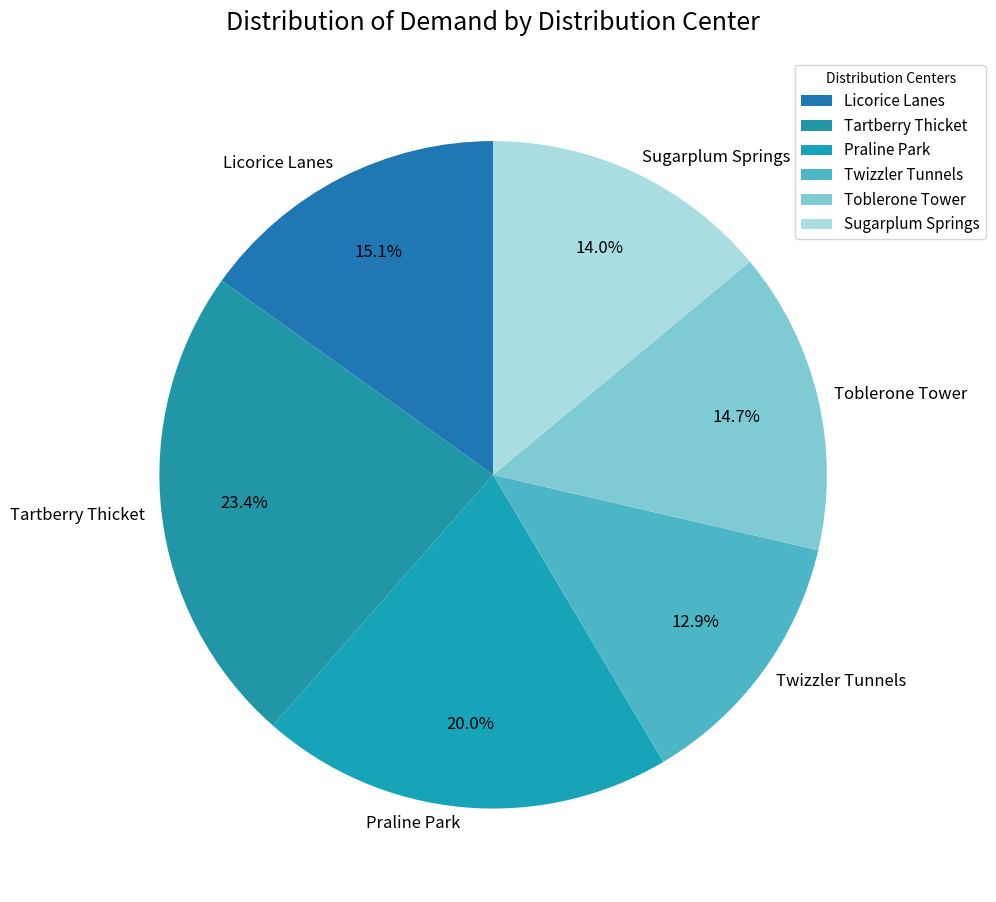

Which has a higher value, Sugarplum Springs or Praline Park?

Praline Park